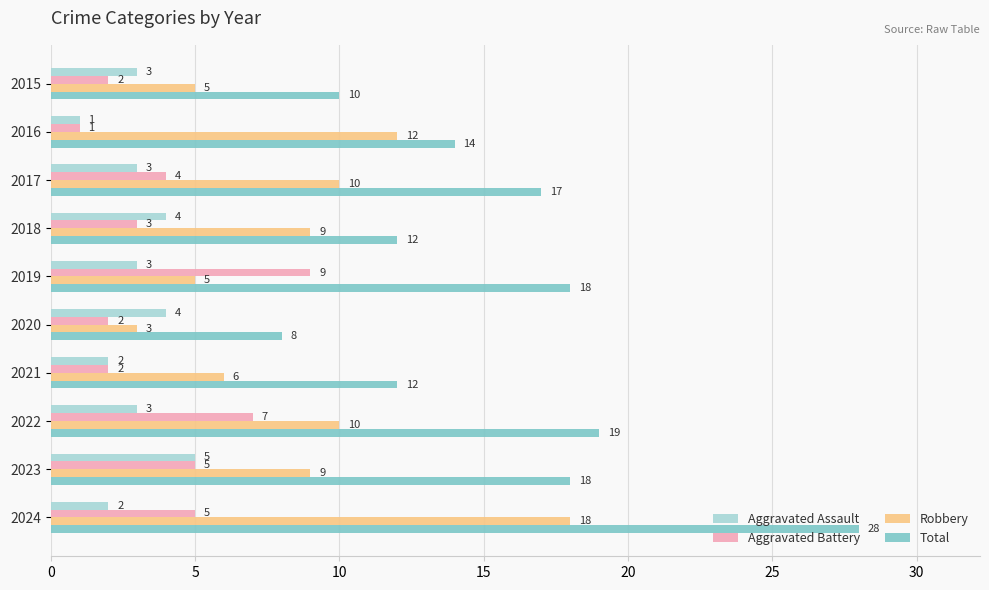

What are all the series names shown in the legend?

Aggravated Assault, Aggravated Battery, Robbery, Total